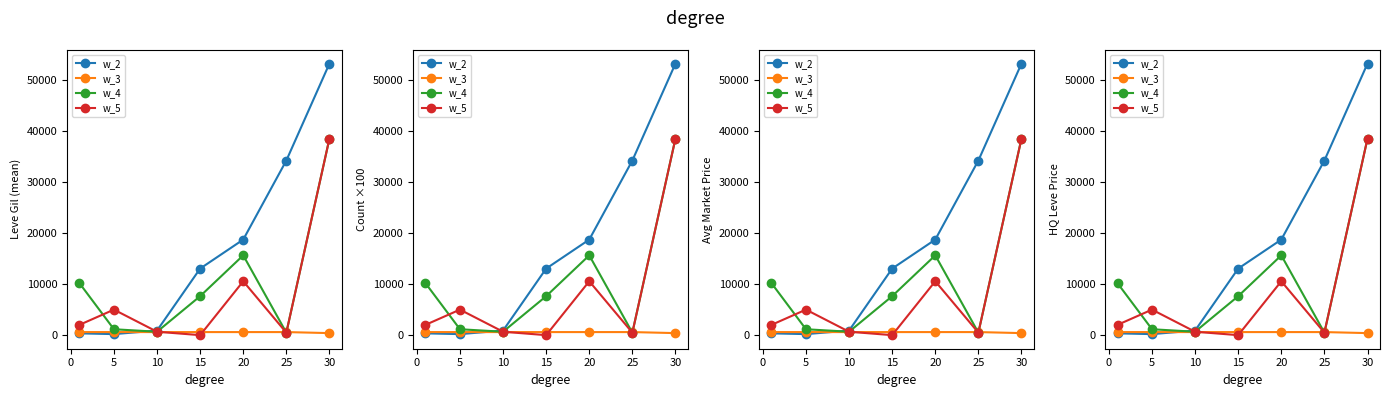

List the series in order of their peak value, lowest first.

w_3, w_4, w_5, w_2